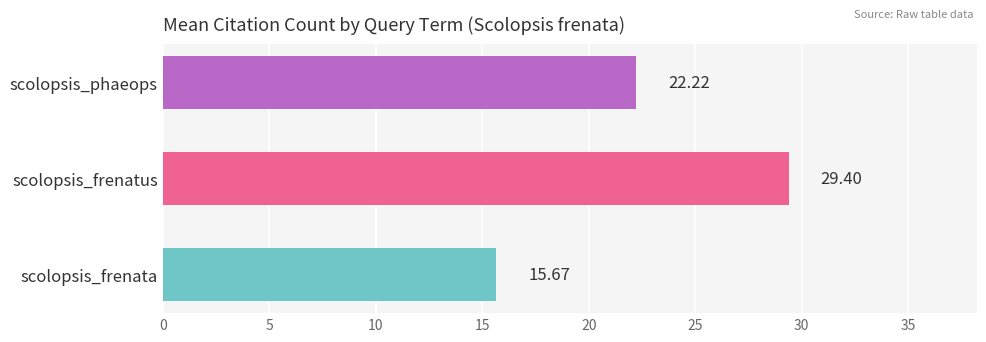

How many bars are there in total?

3